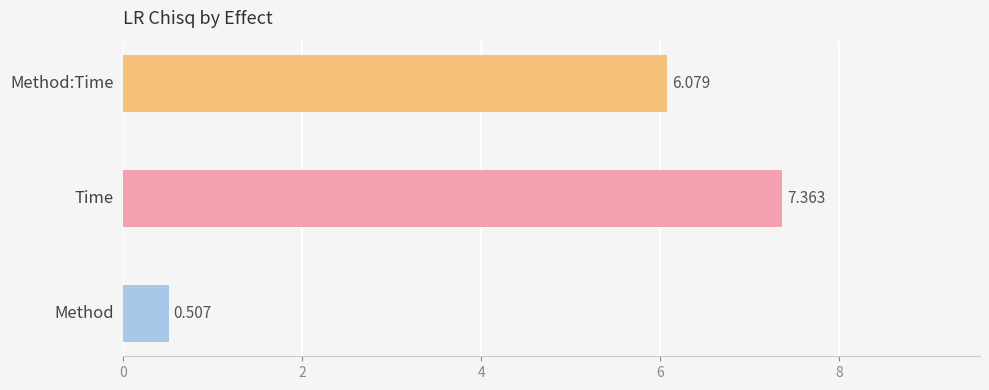

Rank the categories by value from lowest to highest.

Method, Method:Time, Time